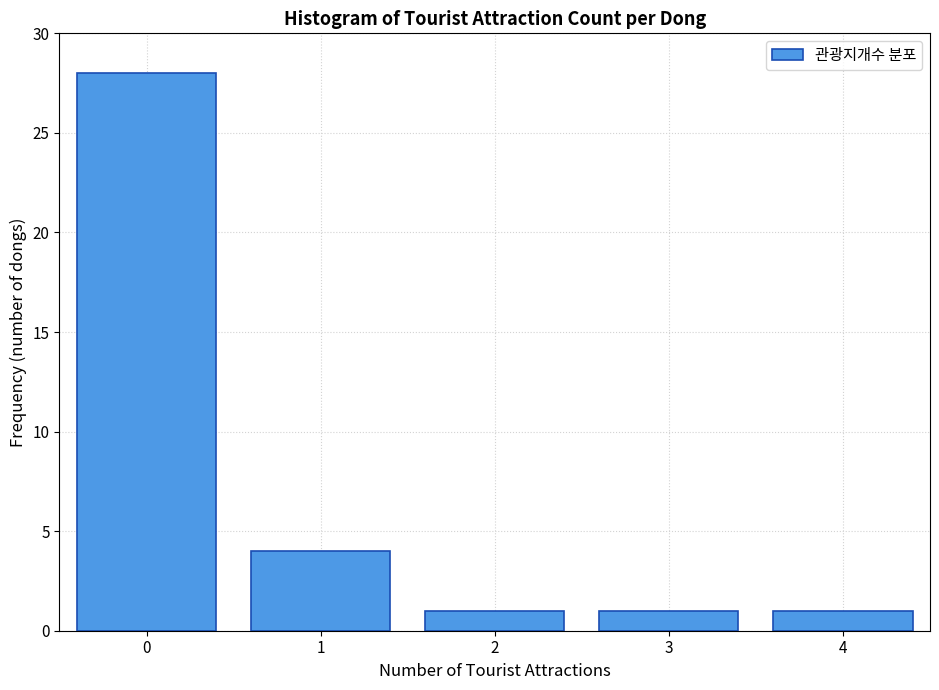

Reading left to right, transcribe all the data shown in this chart.

0=28	1=4	2=1	3=1	4=1